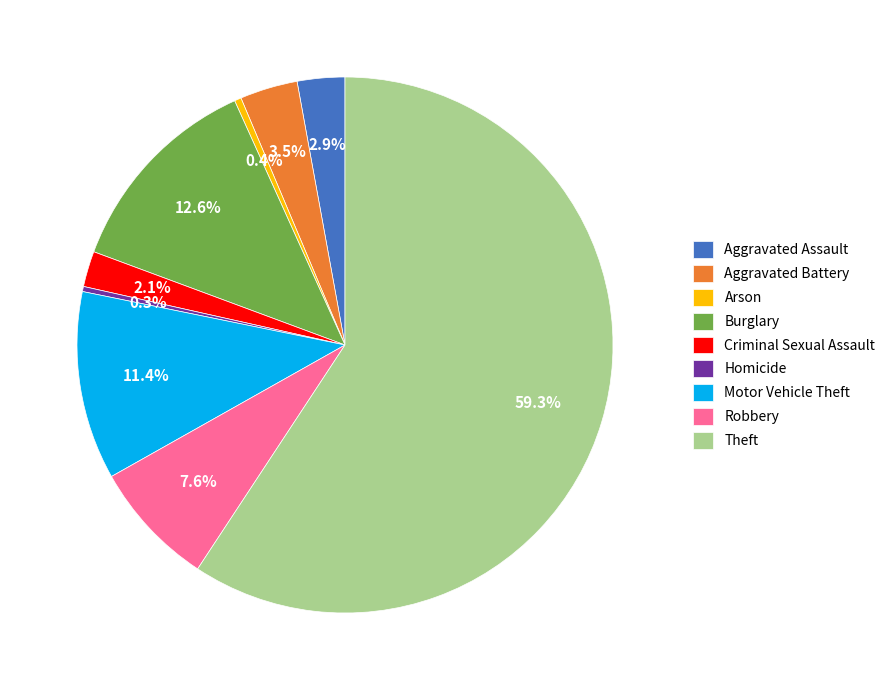

Between Homicide and Aggravated Assault, which is larger?

Aggravated Assault